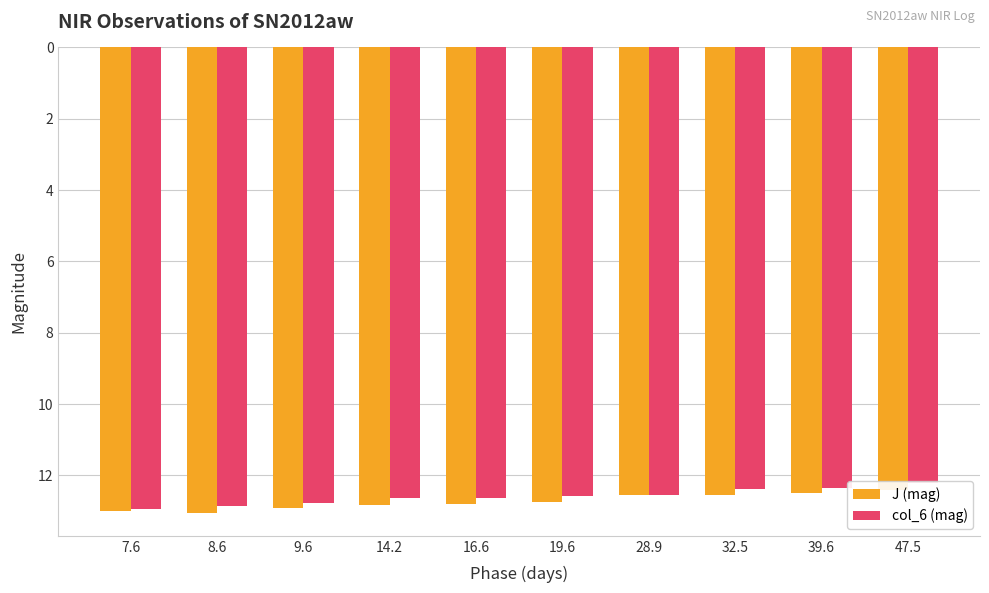

Which category has the lowest value in the col_6 (mag) series?

47.5